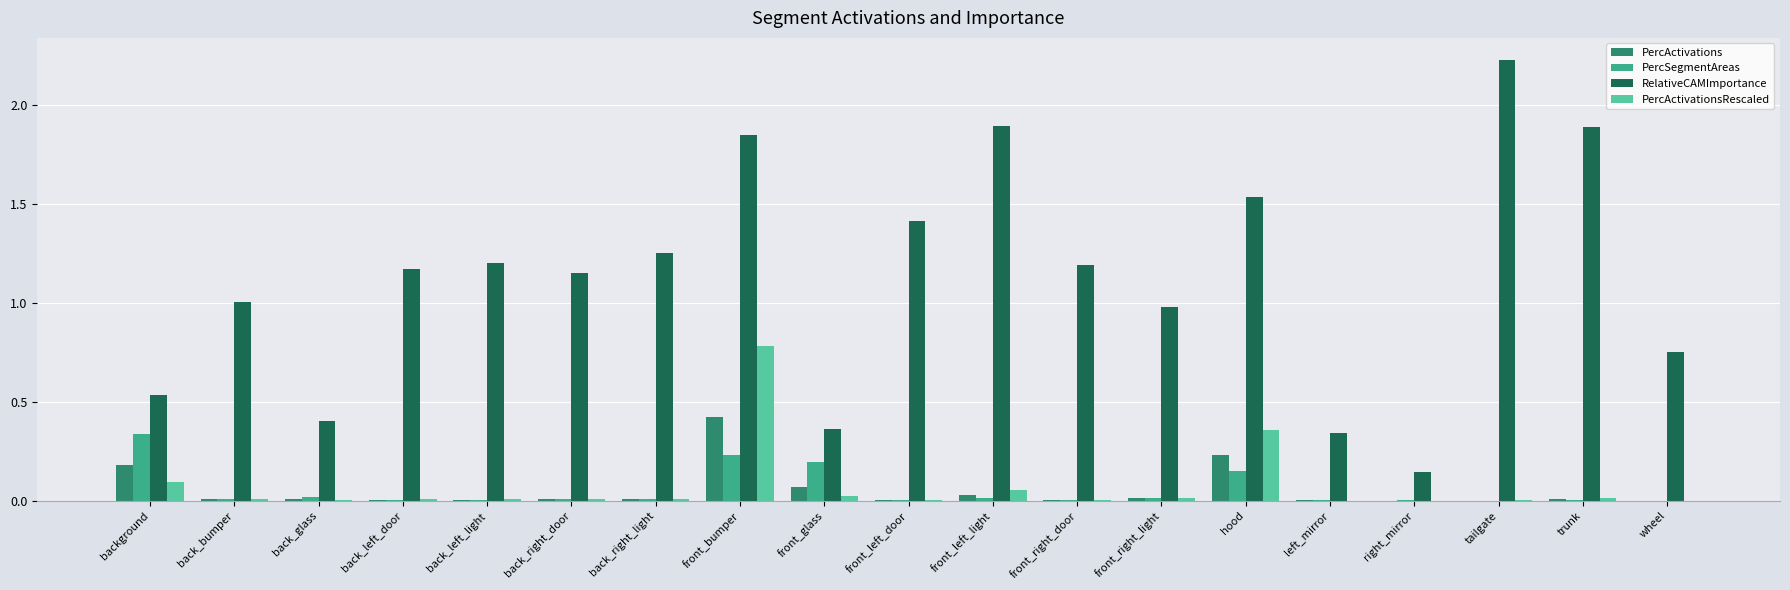

Which series has the widest spread of values?

RelativeCAMImportance